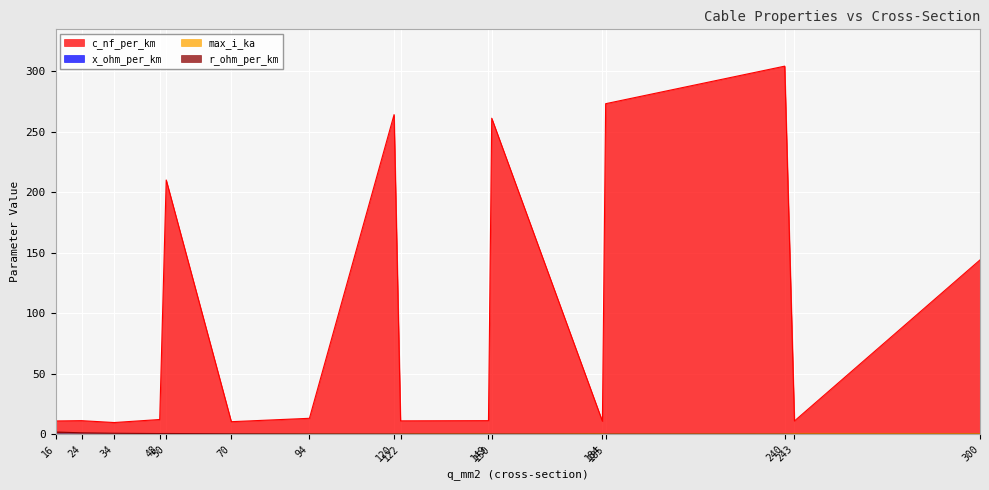

What is the spread (max minus min) of values at 184?

10.6